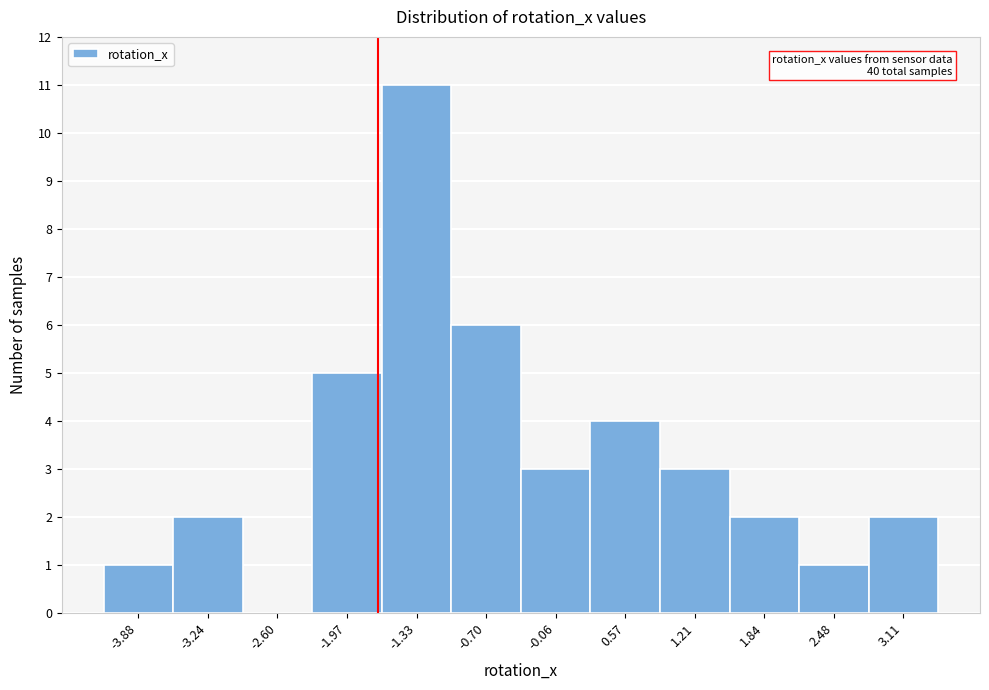

Over which range of the x-axis is the bar tallest?

-1.7 to -1.0